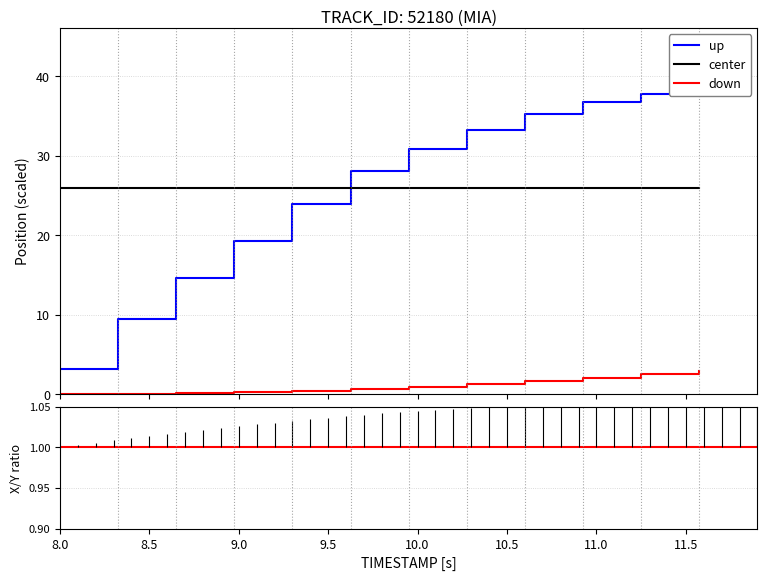

The chart shows a value of 1.8 at 33. True or false?

False